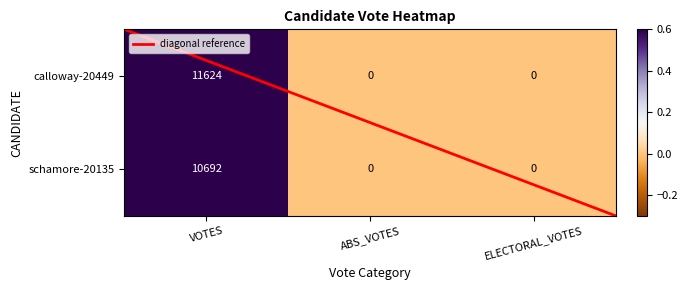

The schamore-20135 series shows 0.5 at VOTES. True or false?

False